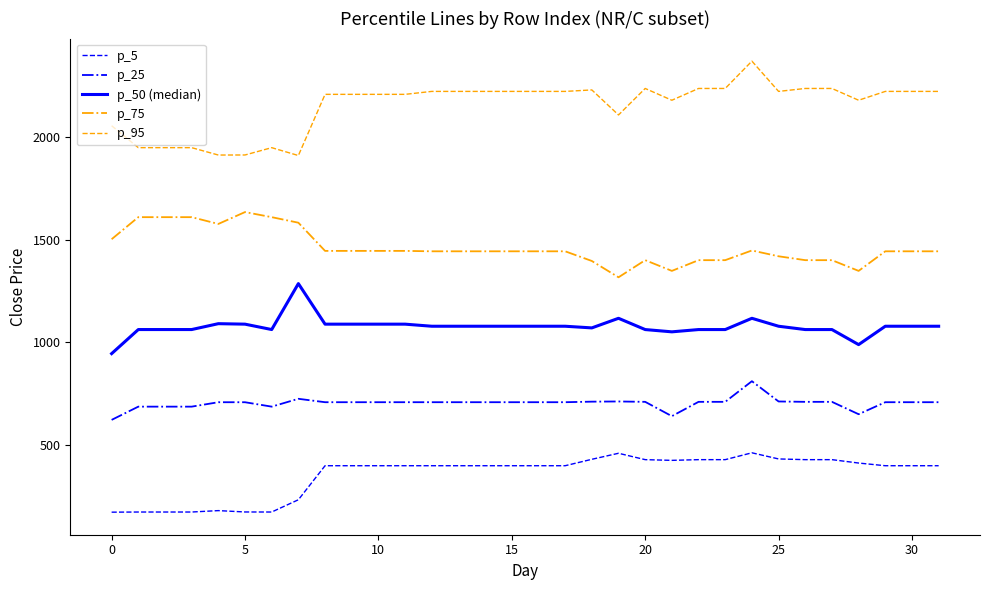

How many categories are shown in the chart?

32